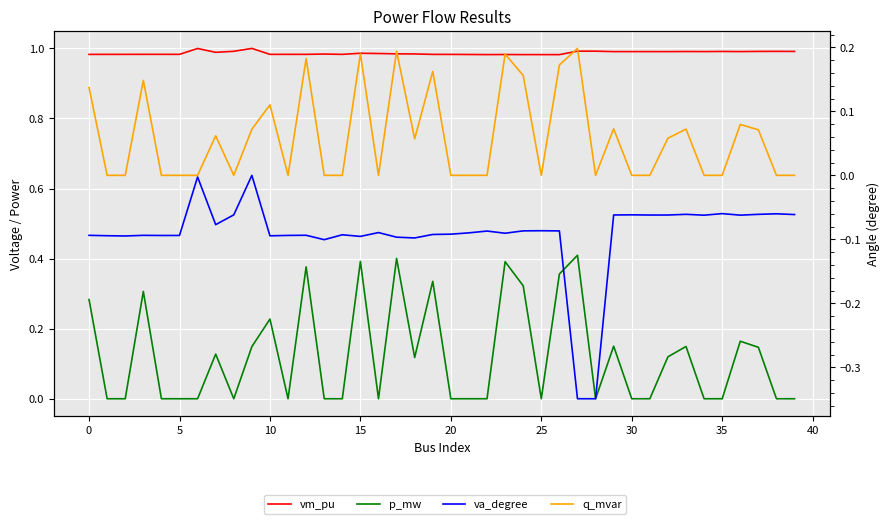

How many interior local valleys does the va_degree series have?

12